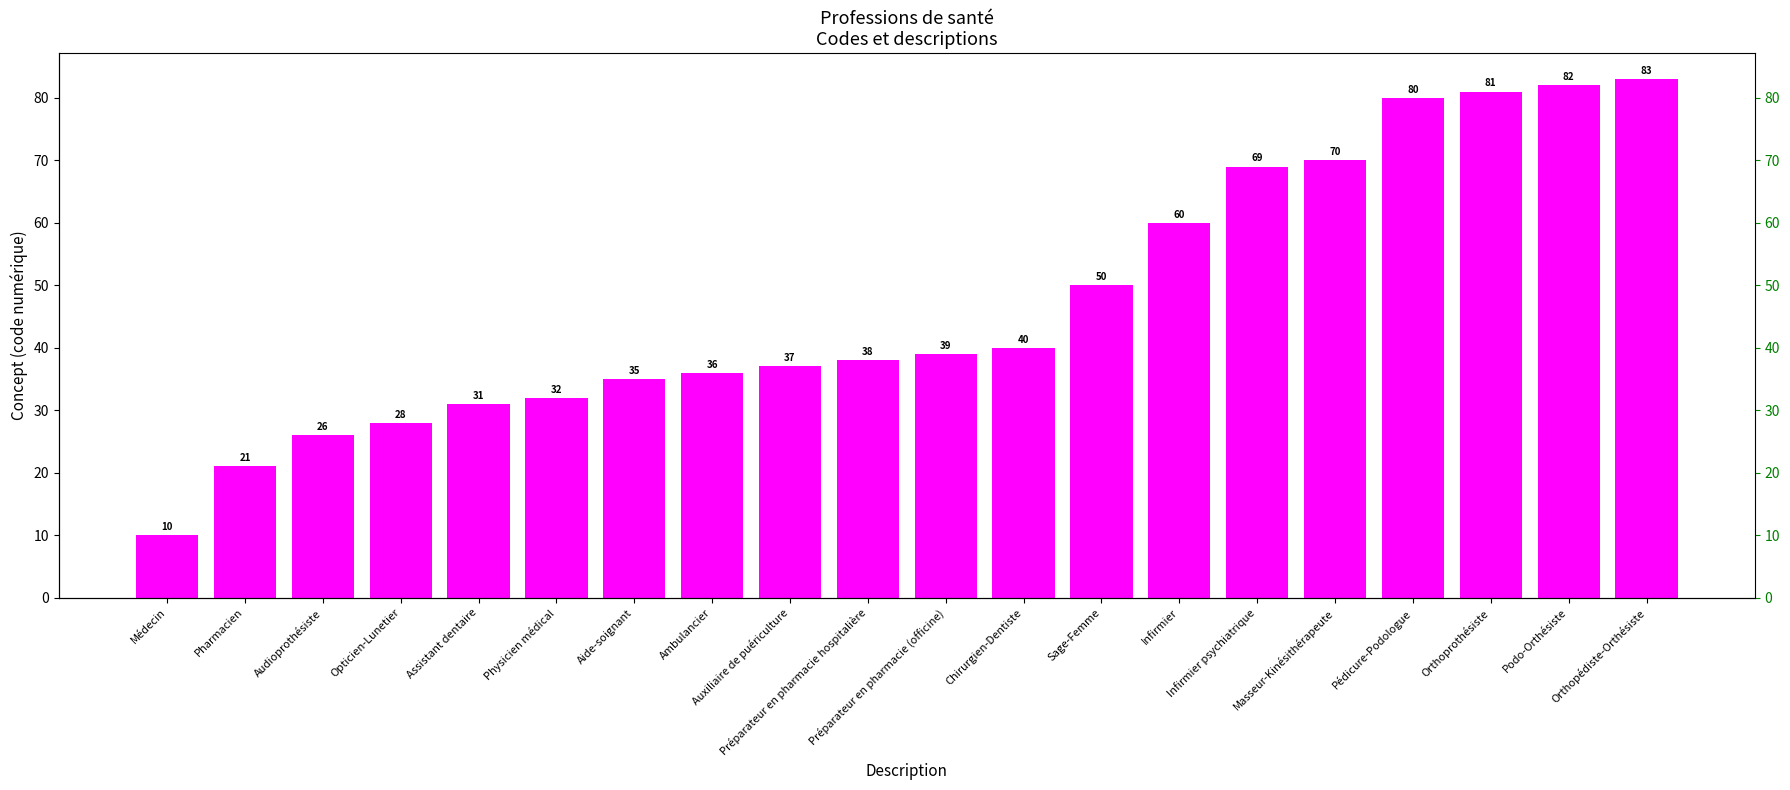

How many data points are less than 39?

10